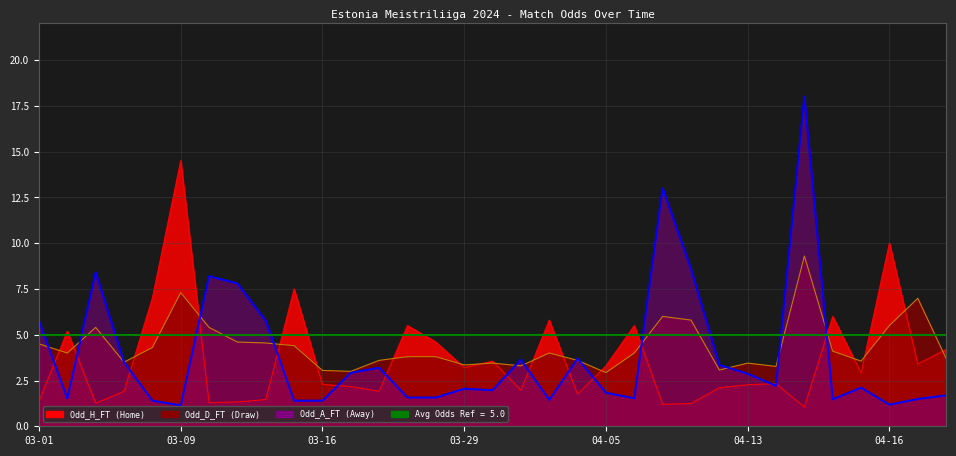

The Odd_A_FT series shows 5.1 at 2024-03-16. True or false?

False